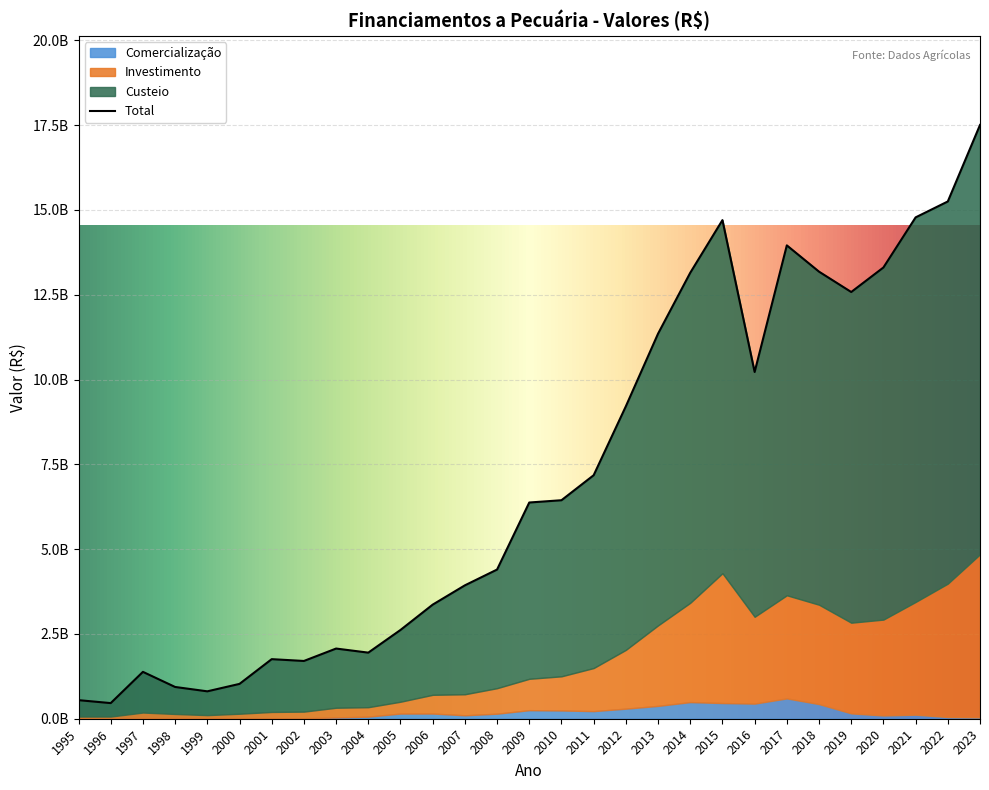

True or false: Comercializacao has more than 0 interior local peaks.

True